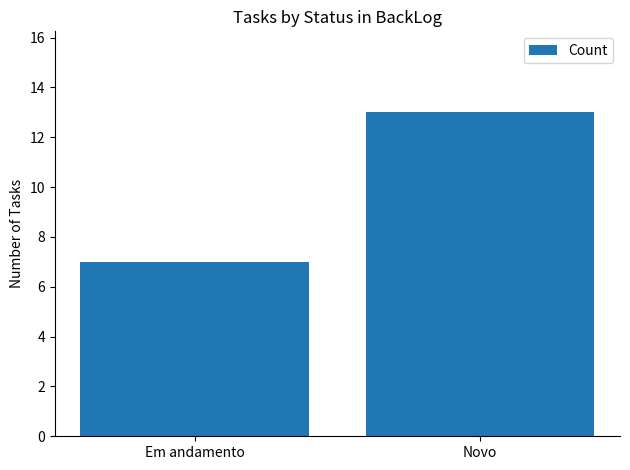

Rank the categories by value from highest to lowest.

Novo, Em andamento